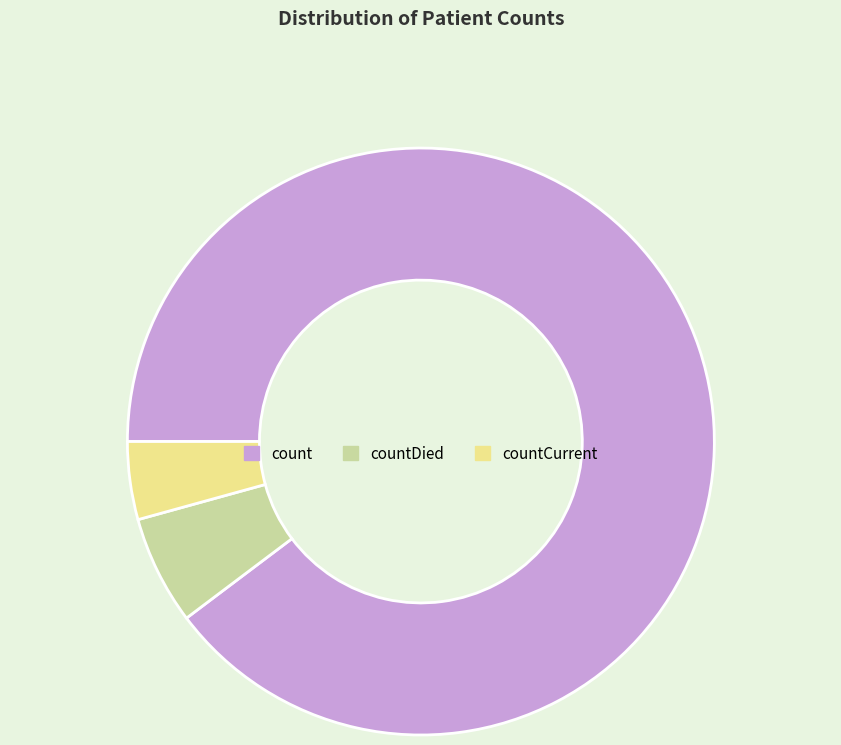

True or false: countDied accounts for 1% of the total.

False